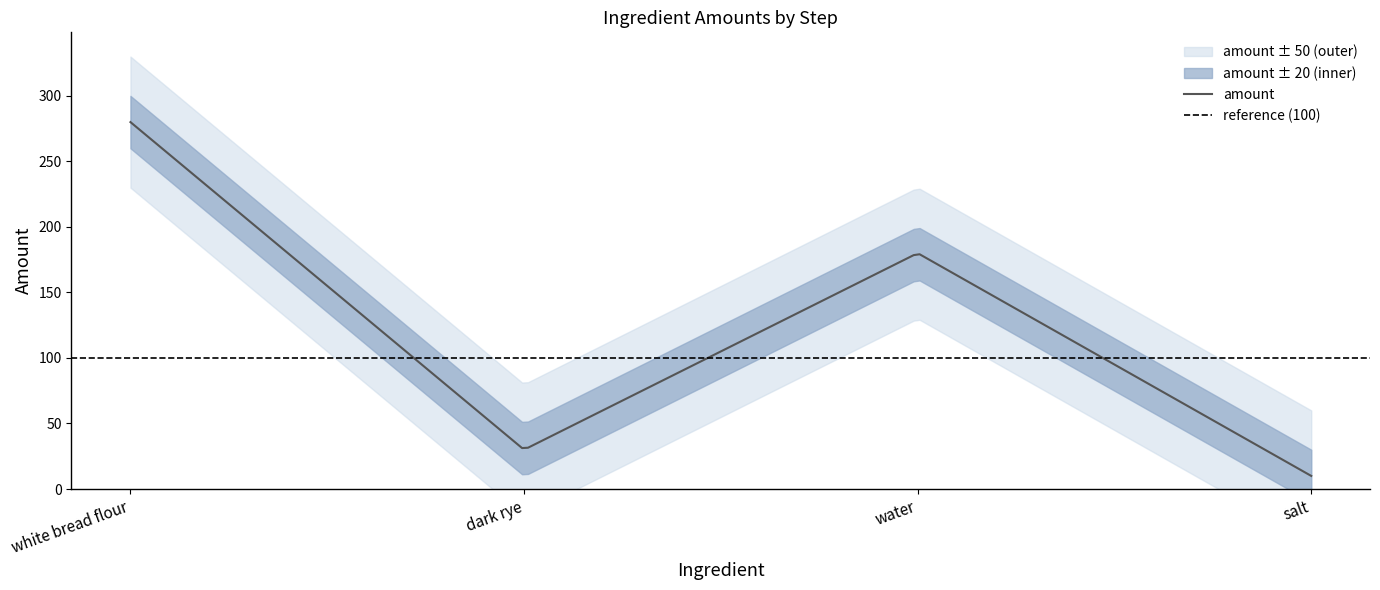

At which category is the sum across all series the highest?

white bread flour